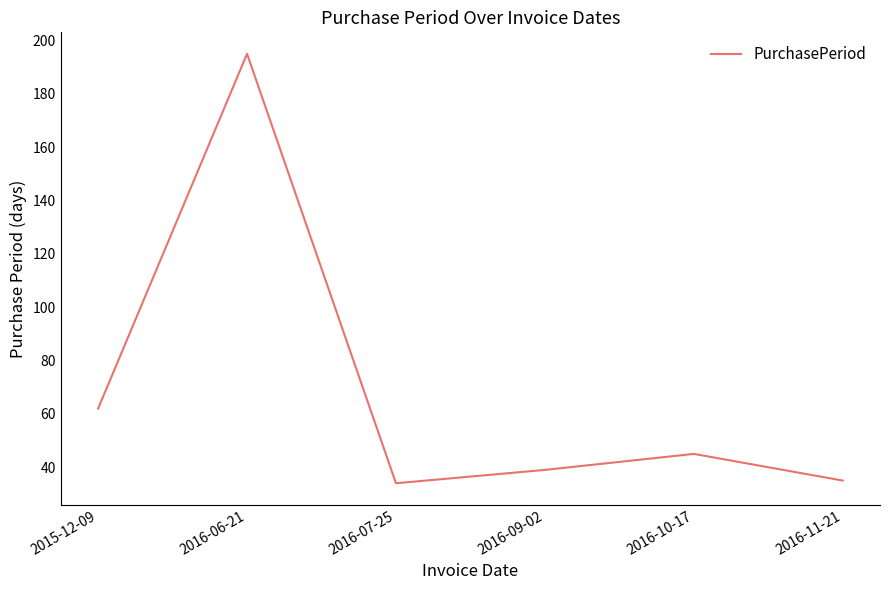

The chart shows a value of 45 at 2016-10-17. True or false?

True